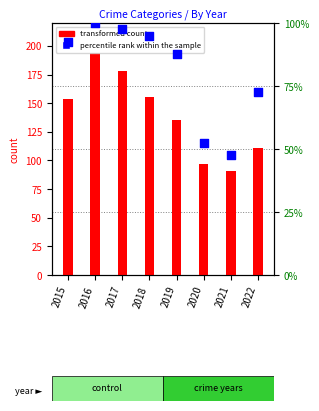

Which has a higher value, 2021 or 2020?

2020